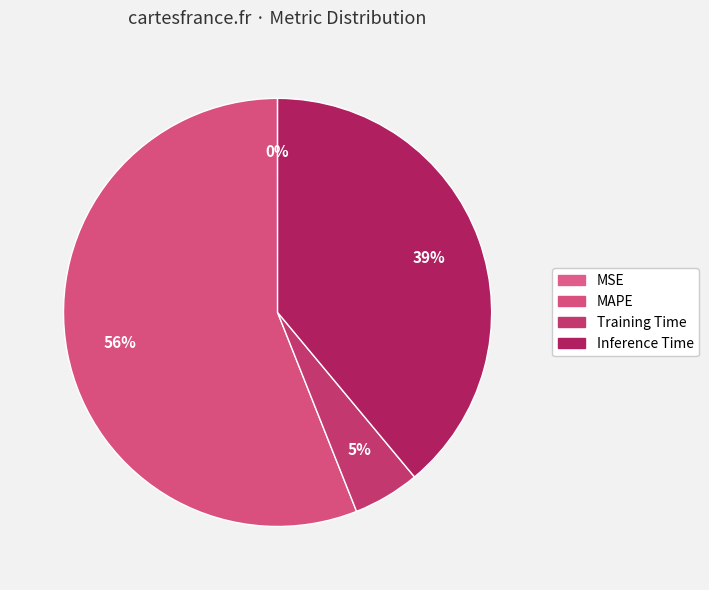

What percentage is the Training Time slice, to the nearest percent?

5%